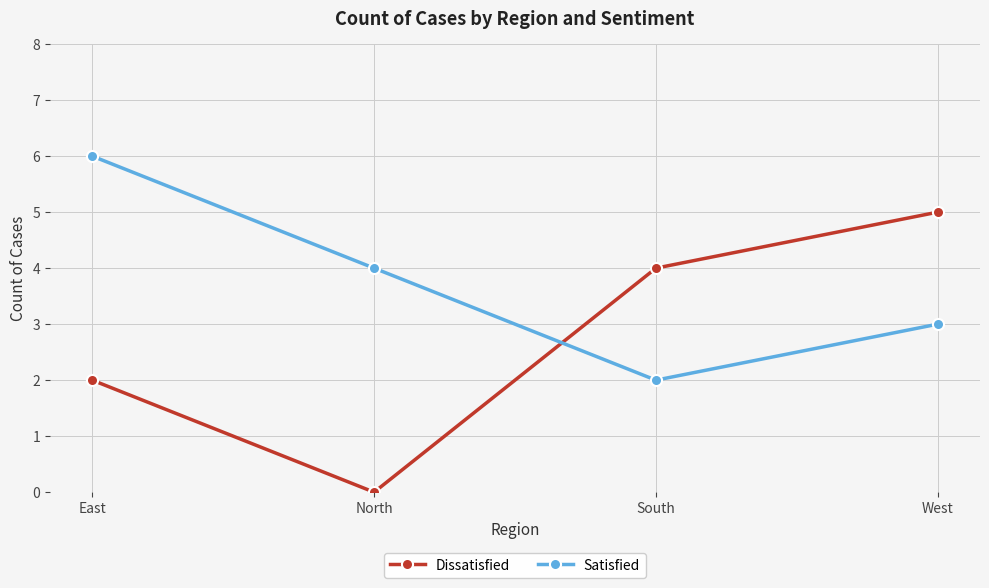

Reading left to right, what are all the values shown in this chart?

Dissatisfied: East=2	North=0	South=4	West=5
Satisfied: East=6	North=4	South=2	West=3